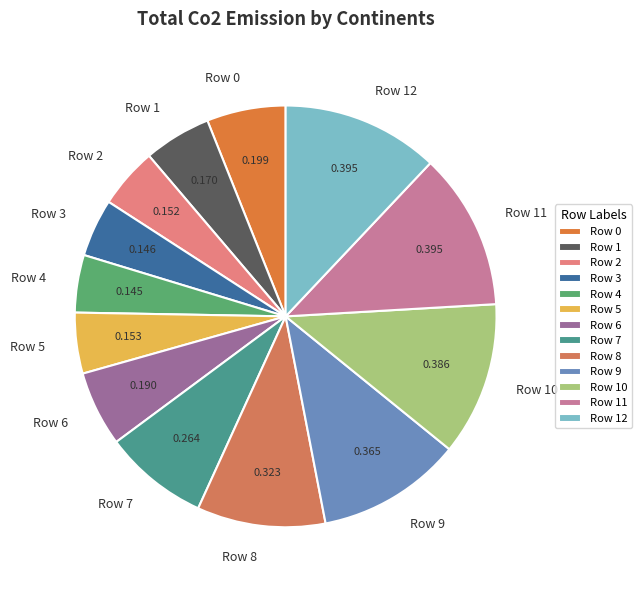

Does Row 12 represent more than half of the total?

No